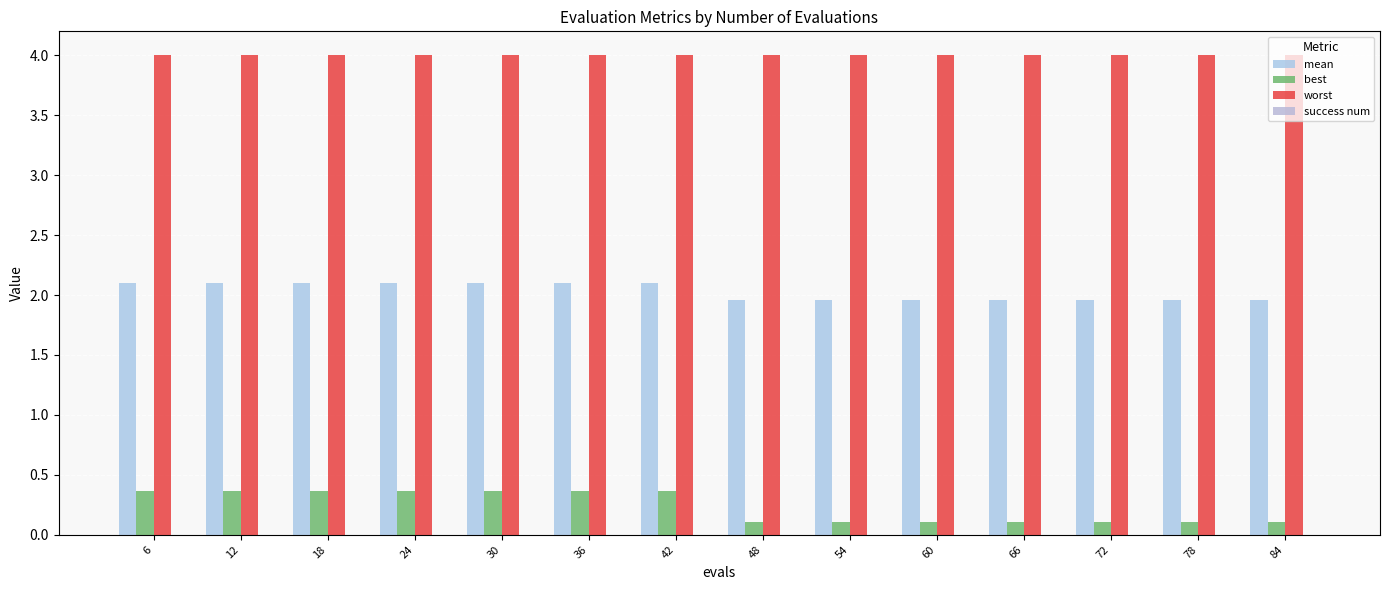

Which series has the largest range (max minus min)?

best